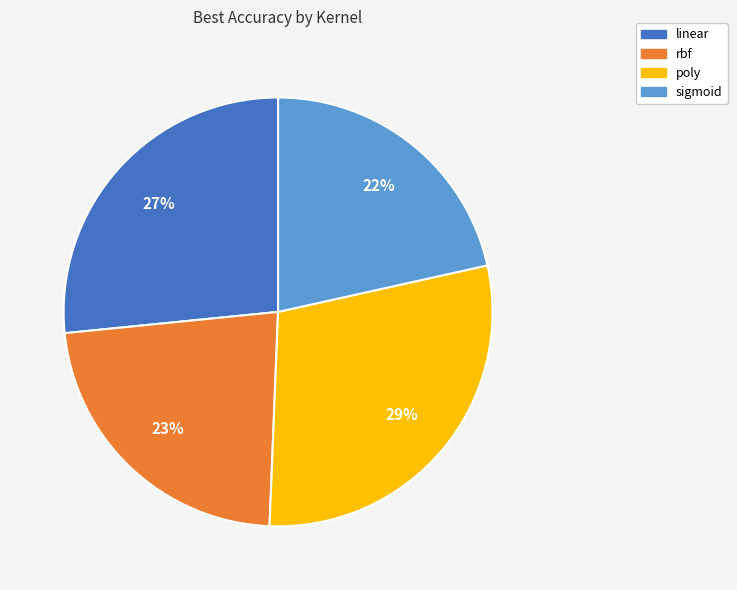

To the nearest percent, what percentage of the pie is sigmoid?

22%